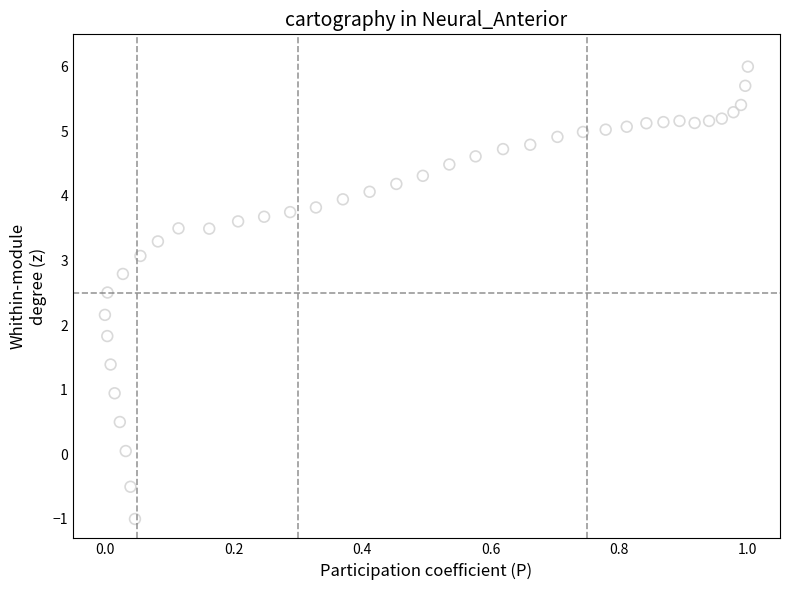

What is the range of X values (max minus min)?

1.0